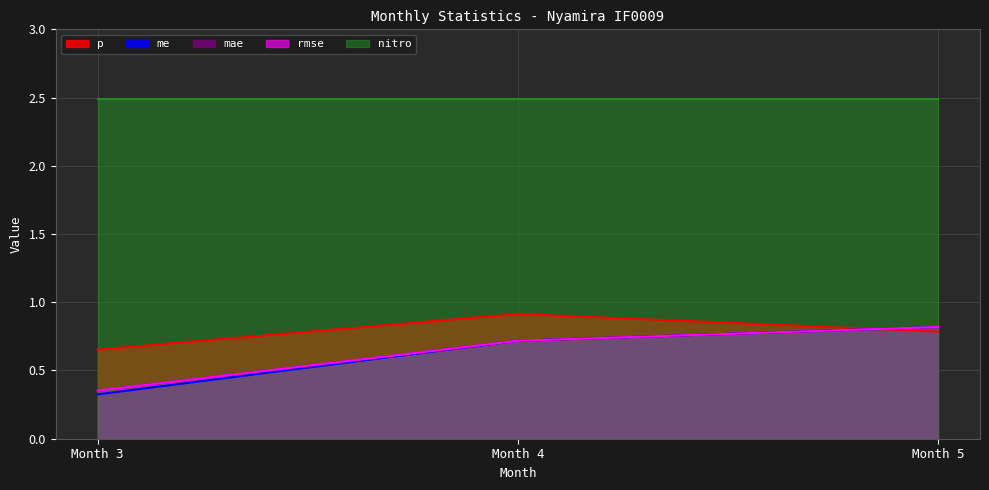

Does the chart have visible grid lines?

Yes